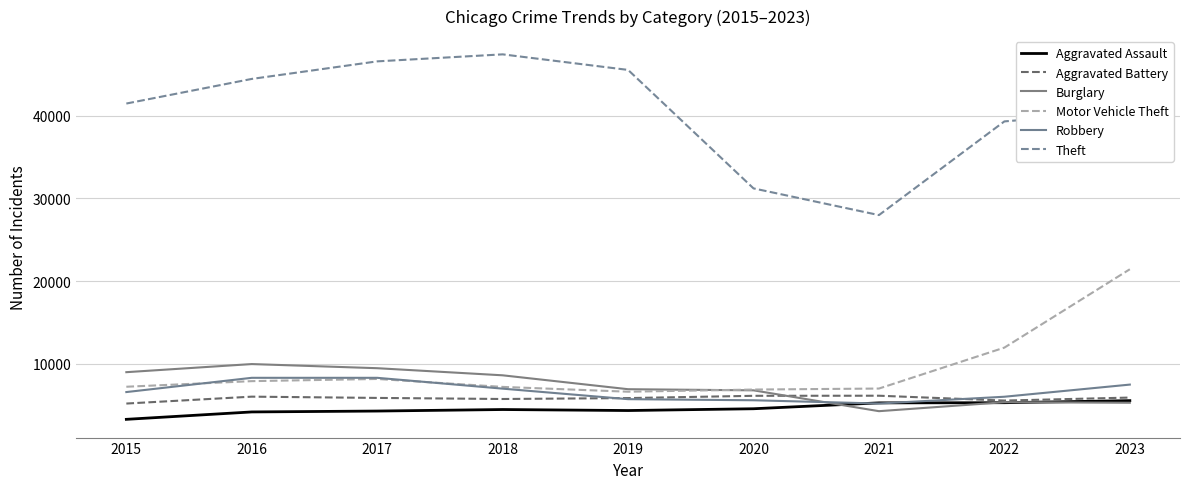

What is the highest value of the Aggravated Assault series?

5565